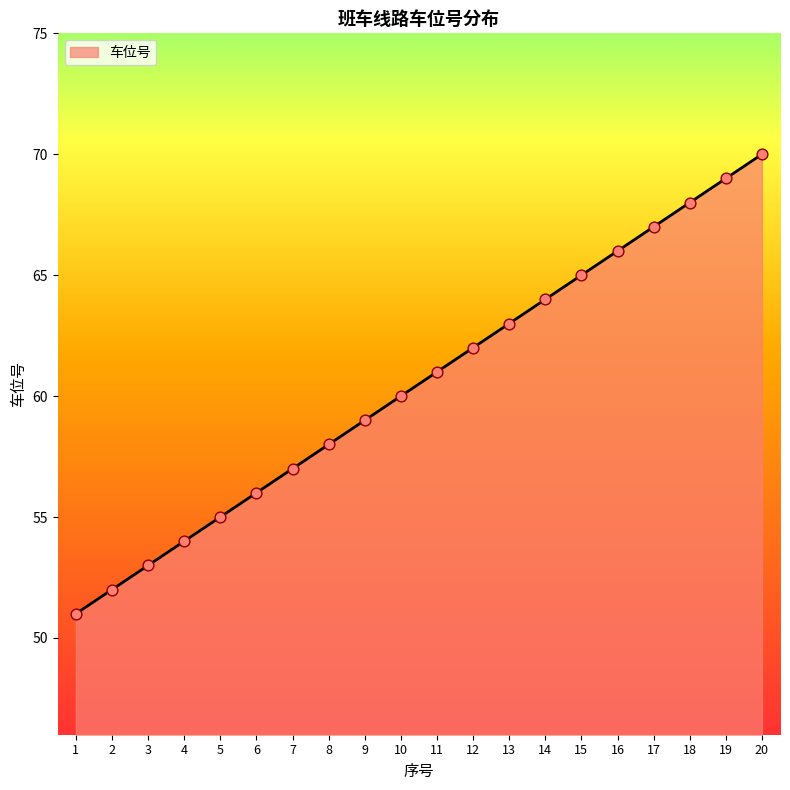

Approximately how many times larger is the value at 2 compared to 13?

0.8